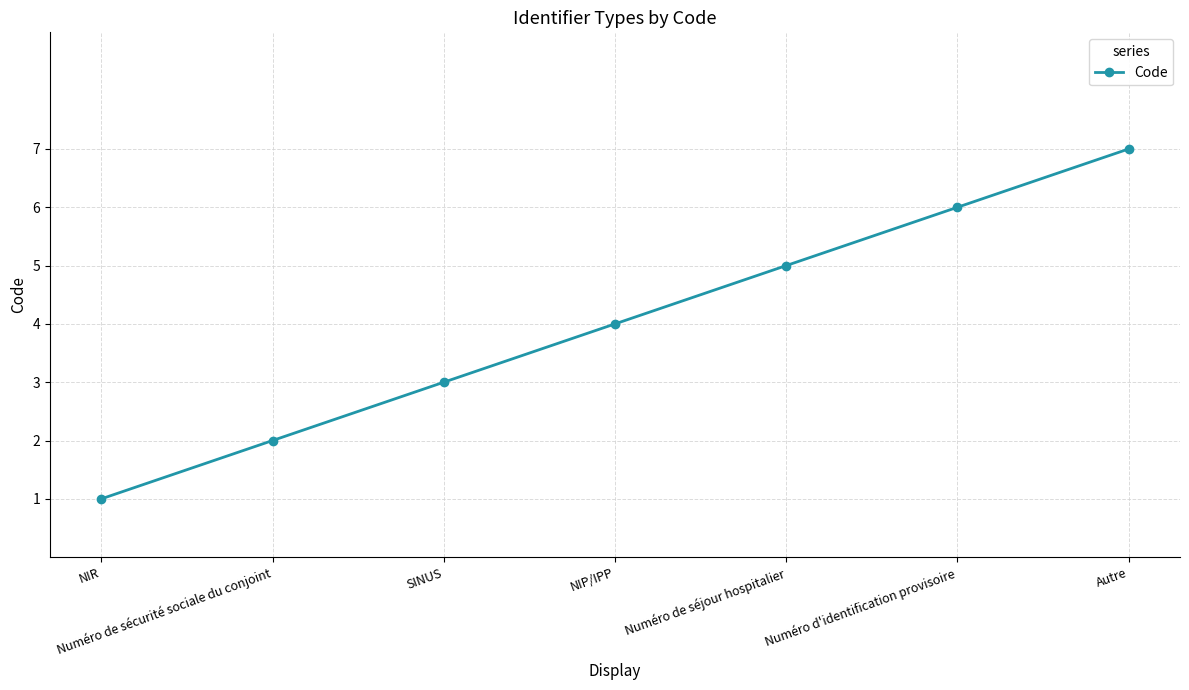

Between NIR and NIP/IPP, which is larger?

NIP/IPP